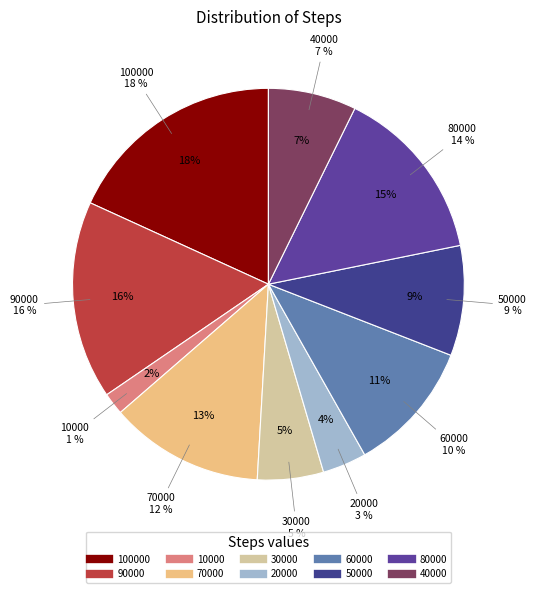

Do 10000 and 80000 together represent more than half of the pie?

No